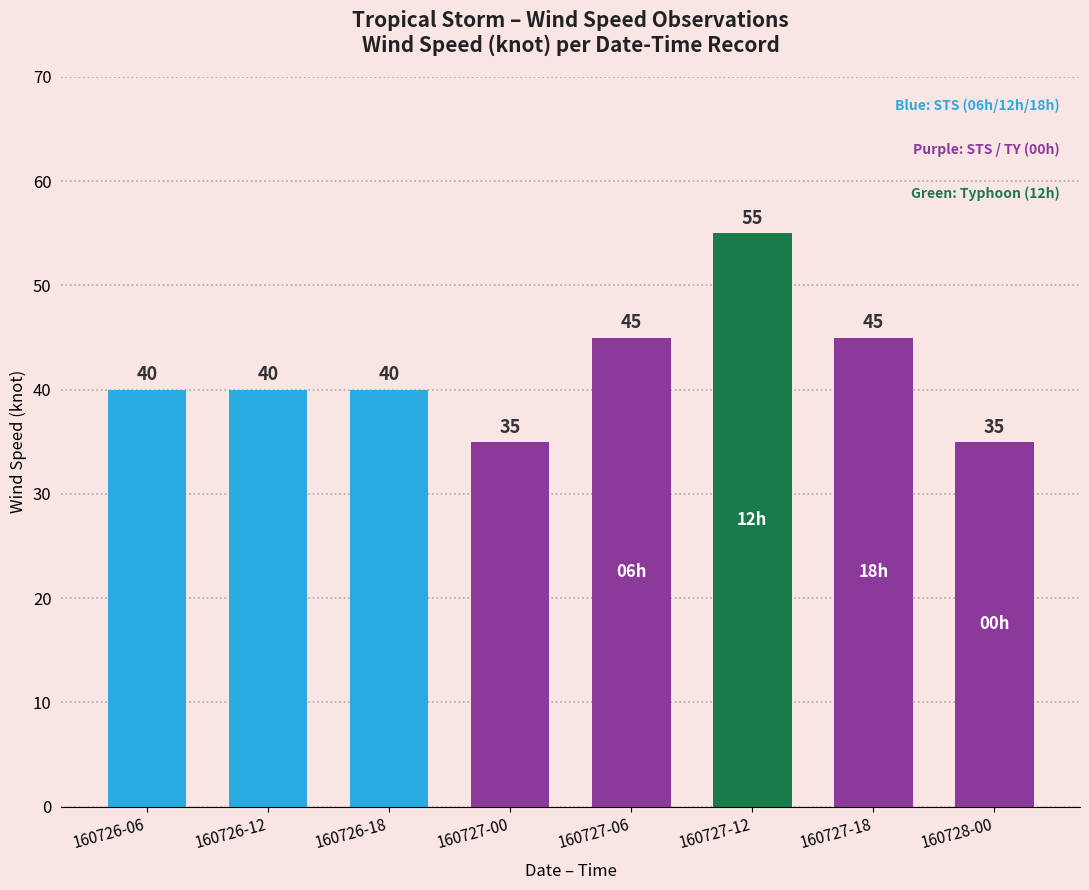

What is the greatest value displayed?

55